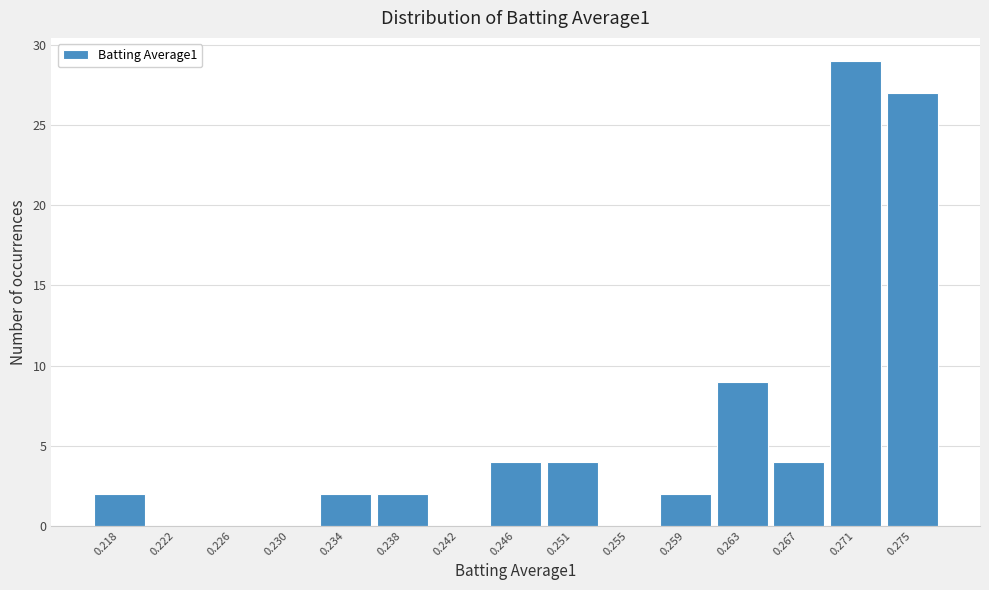

Reading left to right, transcribe all the data shown in this chart.

0.218=2	0.222=0	0.226=0	0.230=0	0.234=2	0.238=2	0.242=0	0.246=4	0.251=4	0.255=0	0.259=2	0.263=9	0.267=4	0.271=29	0.275=27